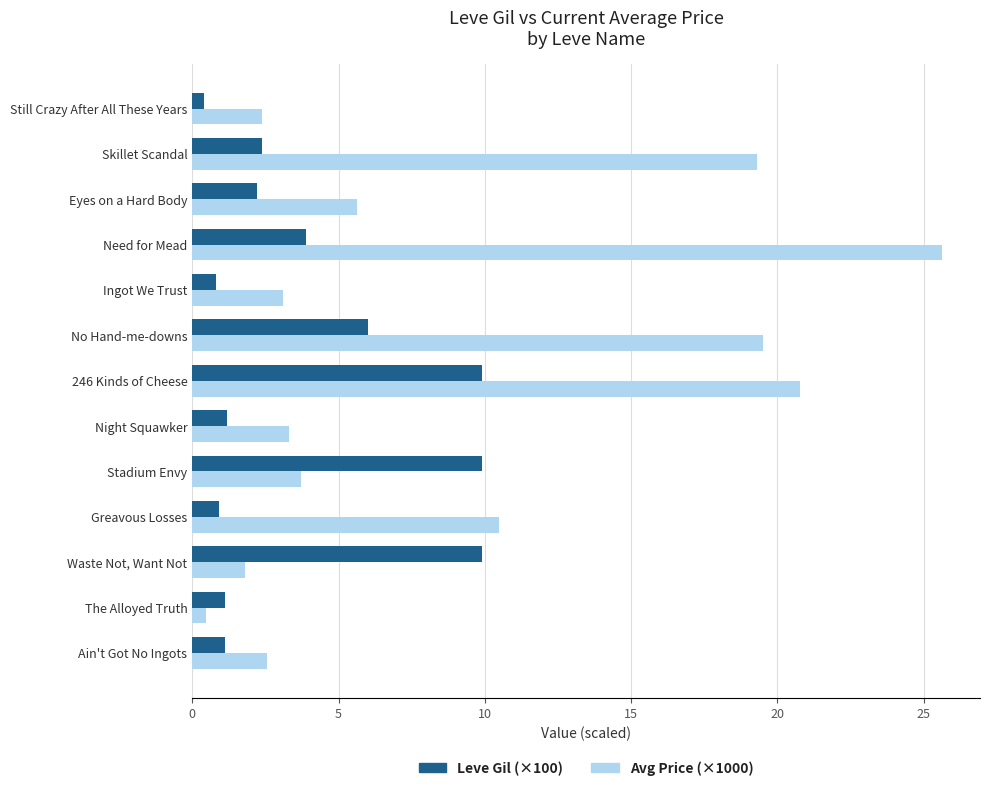

How many data points in Leve Gil (×100) are less than 2?

6